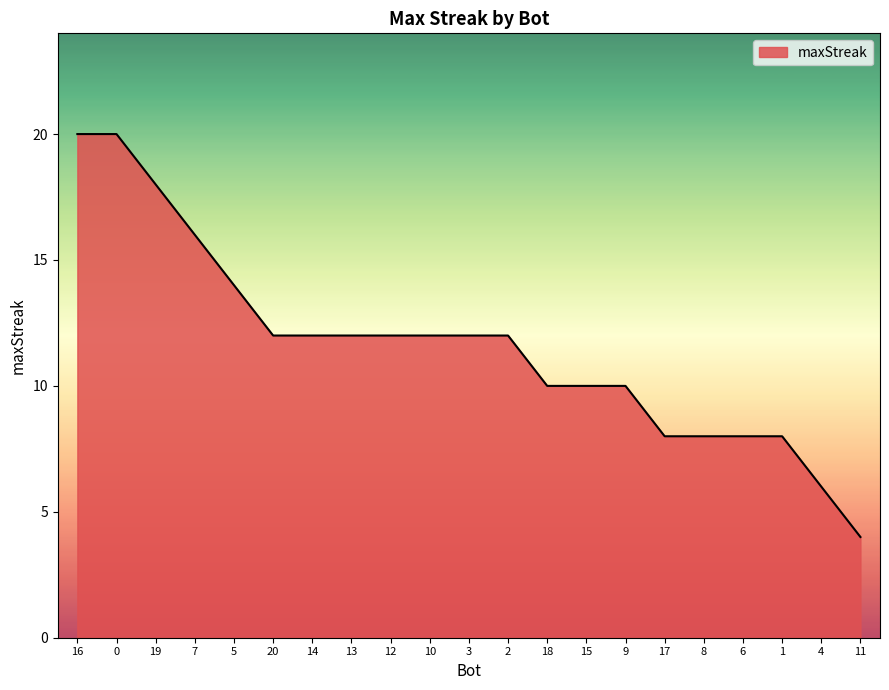

What position from the right is 19?

19